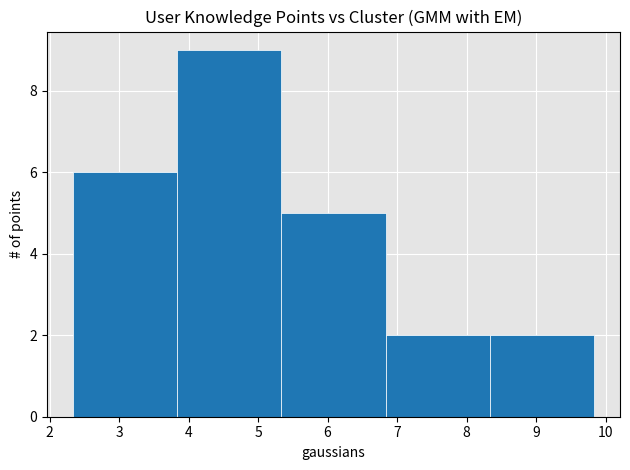

Which range on the x-axis has the tallest bar?

3.8 to 5.3